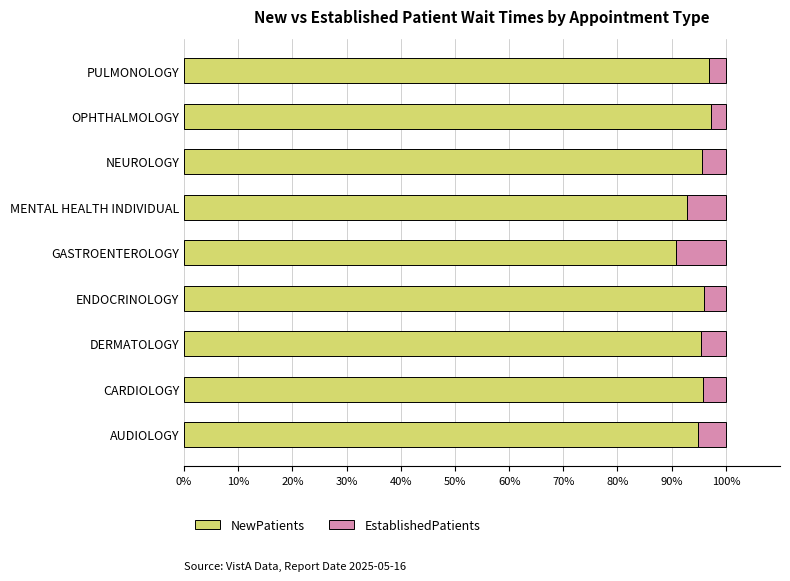

What is the lowest value of the NewPatients series?

90.9